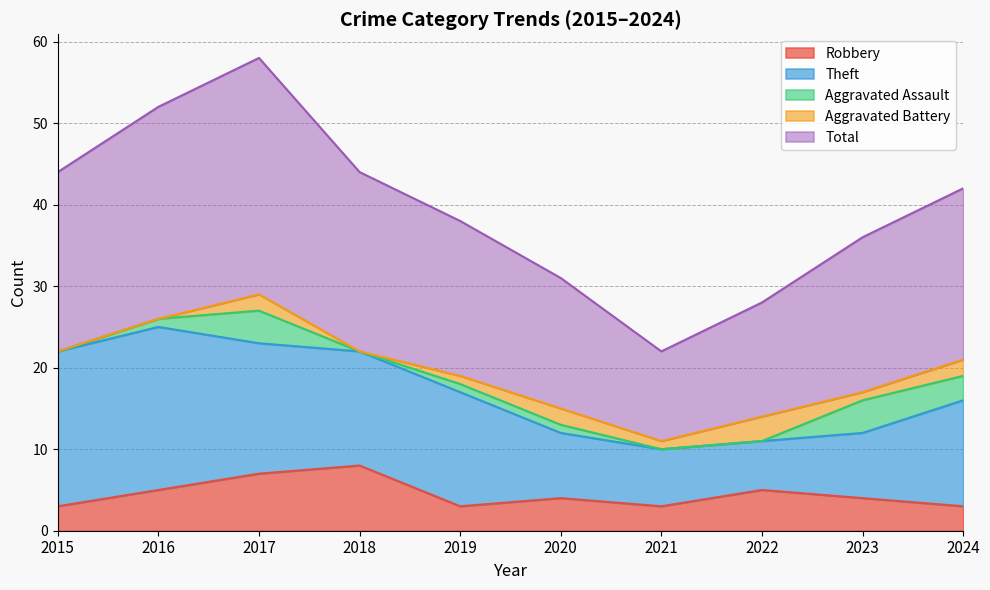

The value of Theft at 2019 is 8. True or false?

False